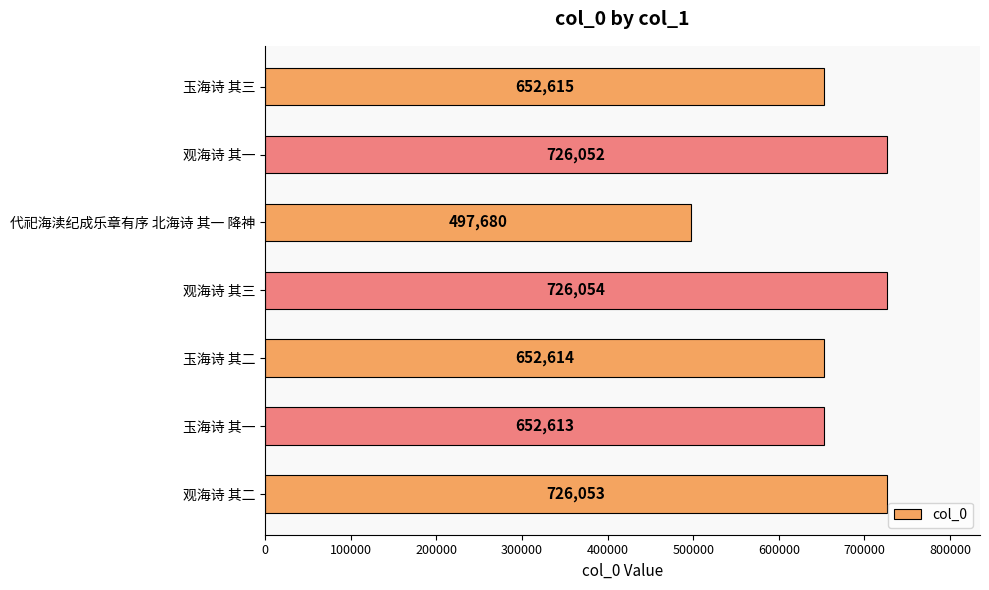

List the labels in order of value, smallest first.

代祀海渎纪成乐章有序 北海诗 其一 降神, 玉海诗 其一, 玉海诗 其二, 玉海诗 其三, 观海诗 其一, 观海诗 其二, 观海诗 其三